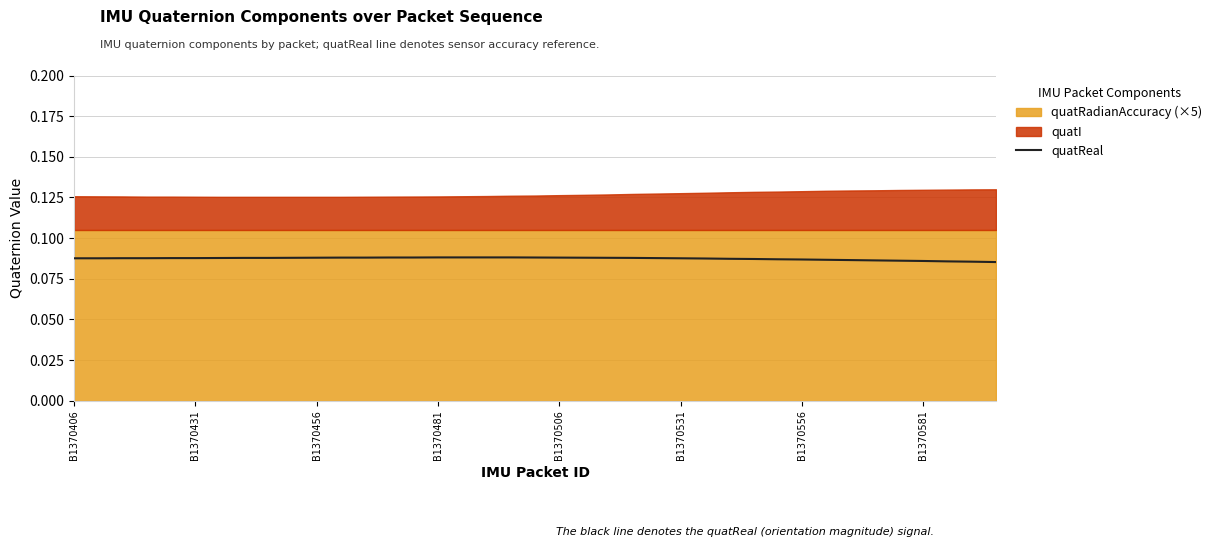

How many lines are shown in the chart?

1